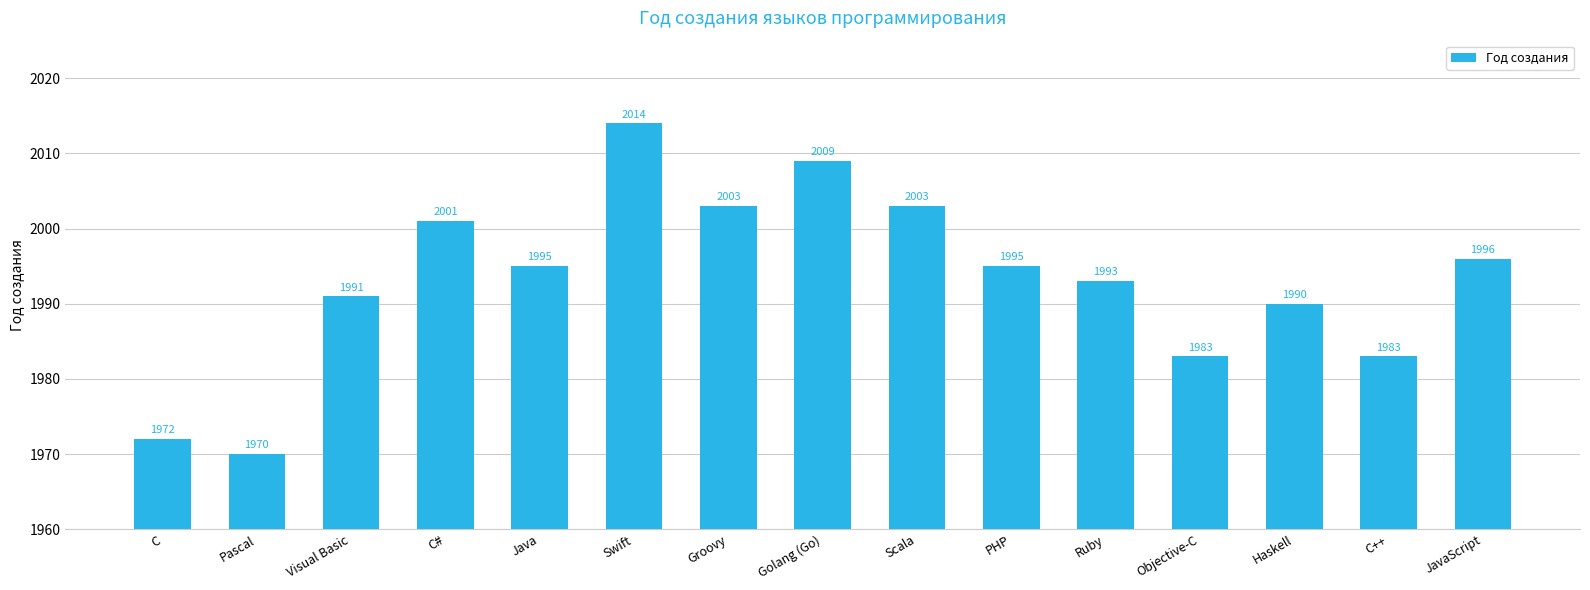

Which has a higher value, Ruby or Swift?

Swift